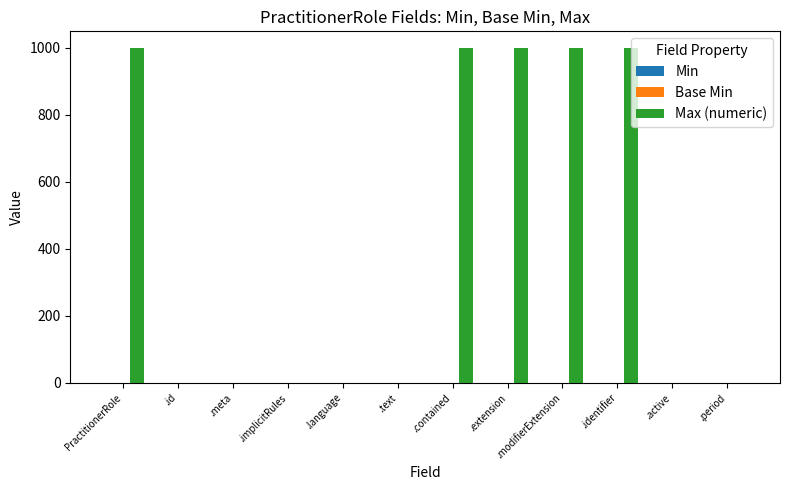

What is the sum of all values?

5002